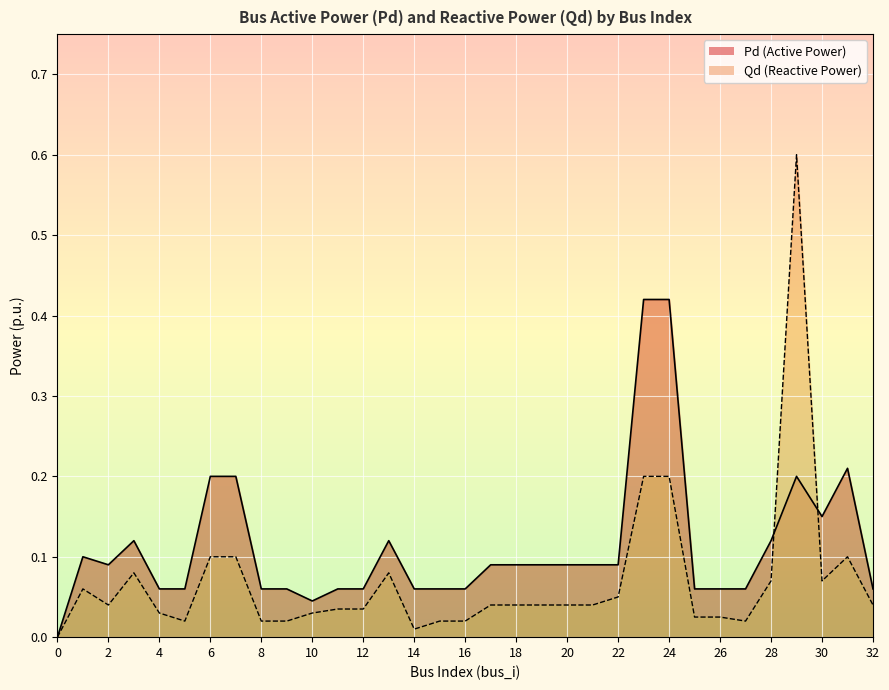

What is the maximum value for Qd?

0.6